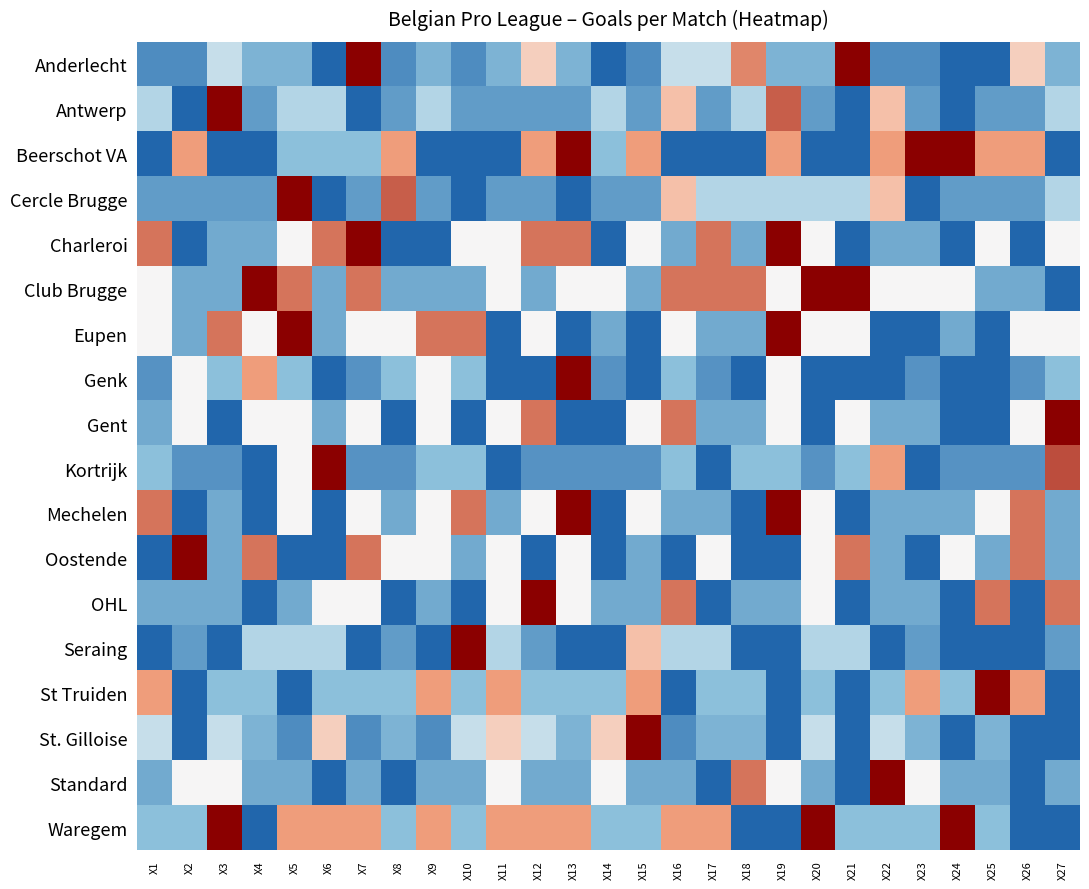

Which has a higher value, X10 or X9?

X9